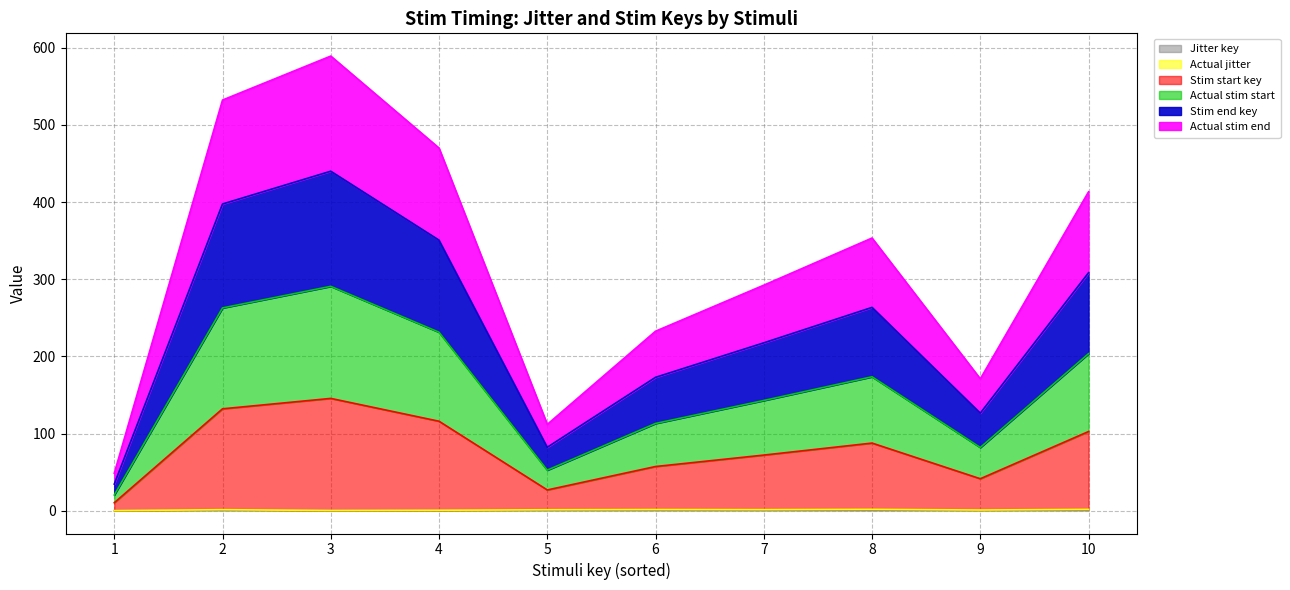

In Stim end key, how many points are higher than both neighbors (excluding endpoints)?

2